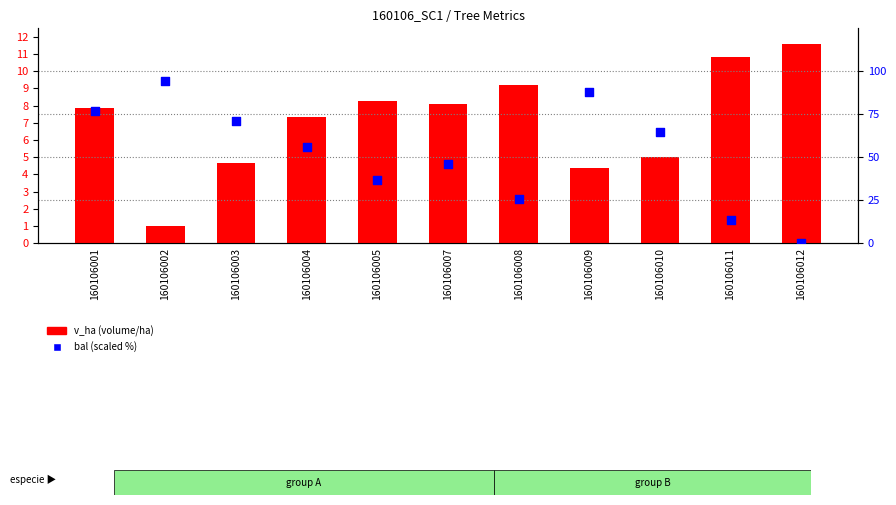

Which series has the largest total across all categories?

bal (scaled %)